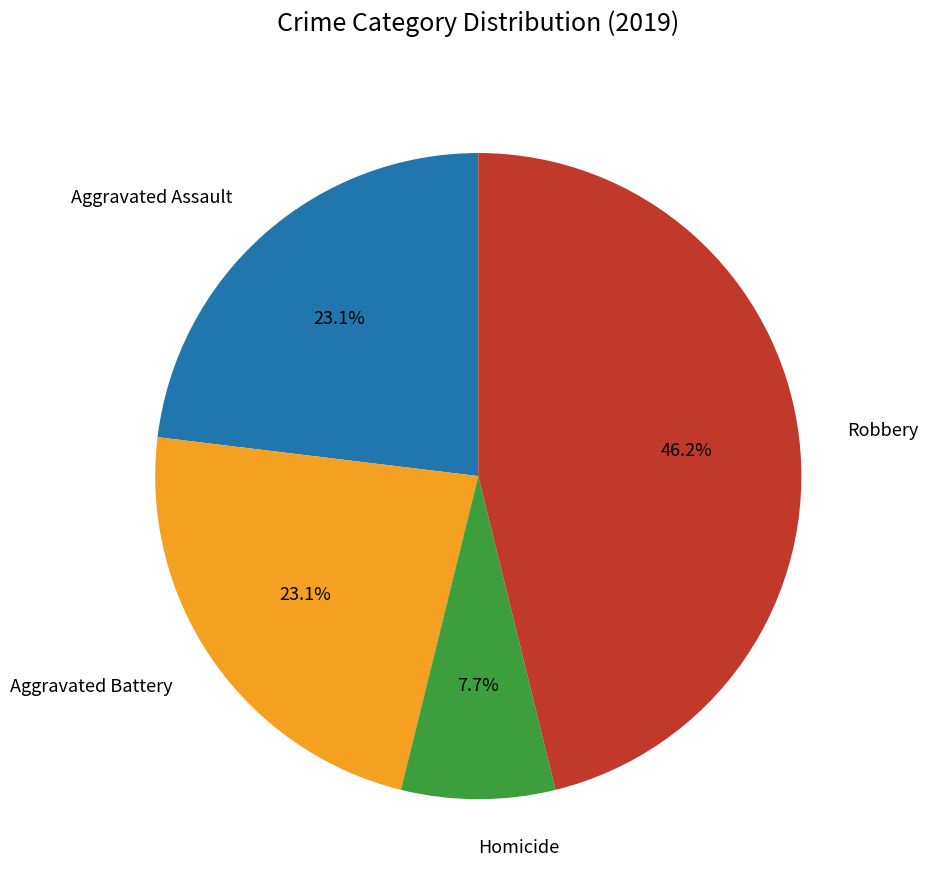

Is there any slice that represents more than half of the pie?

No